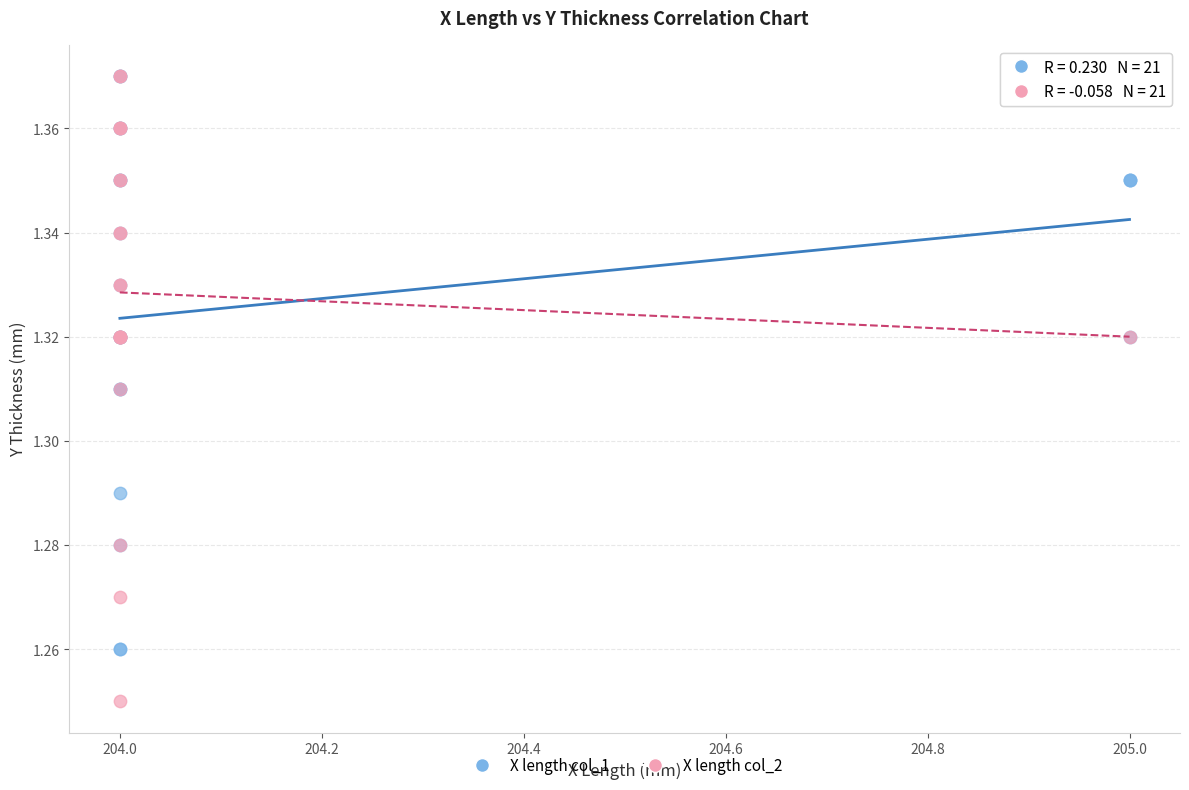

Which series contains the lowest Y value?

X length col_2